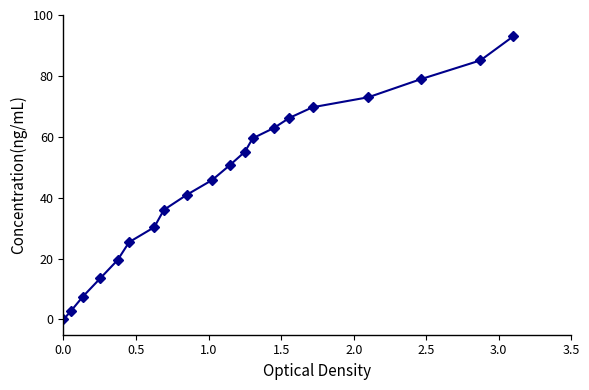

What is the sum of all values?

915.9